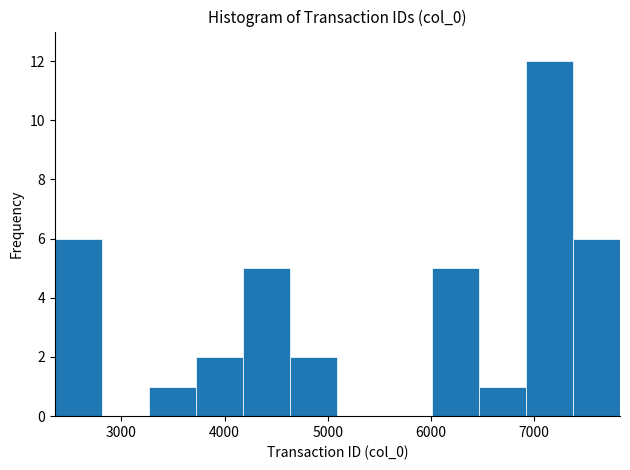

Which range on the x-axis has the tallest bar?

6900 to 7400